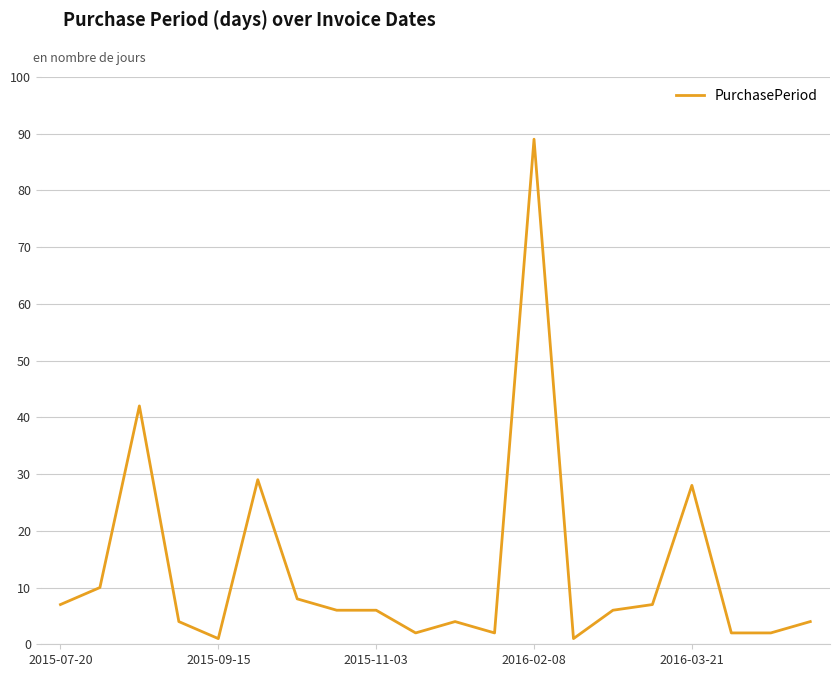

What is the difference between the maximum and minimum values?

88